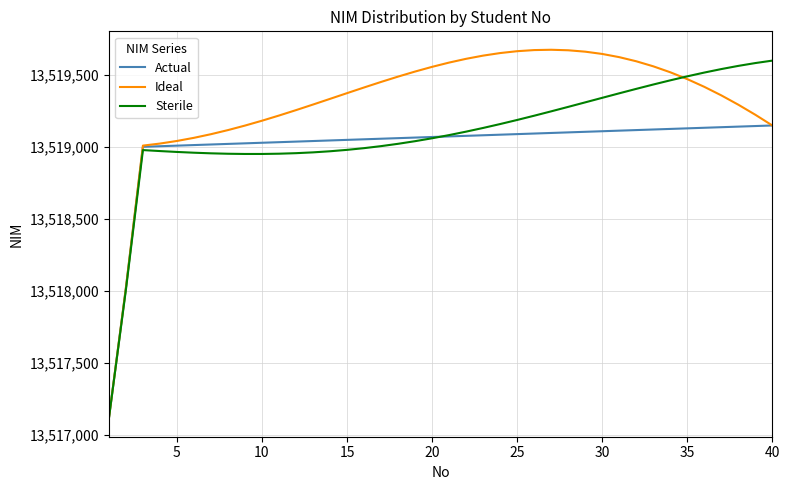

List the series in order of their overall mean, highest first.

Ideal, Sterile, Actual